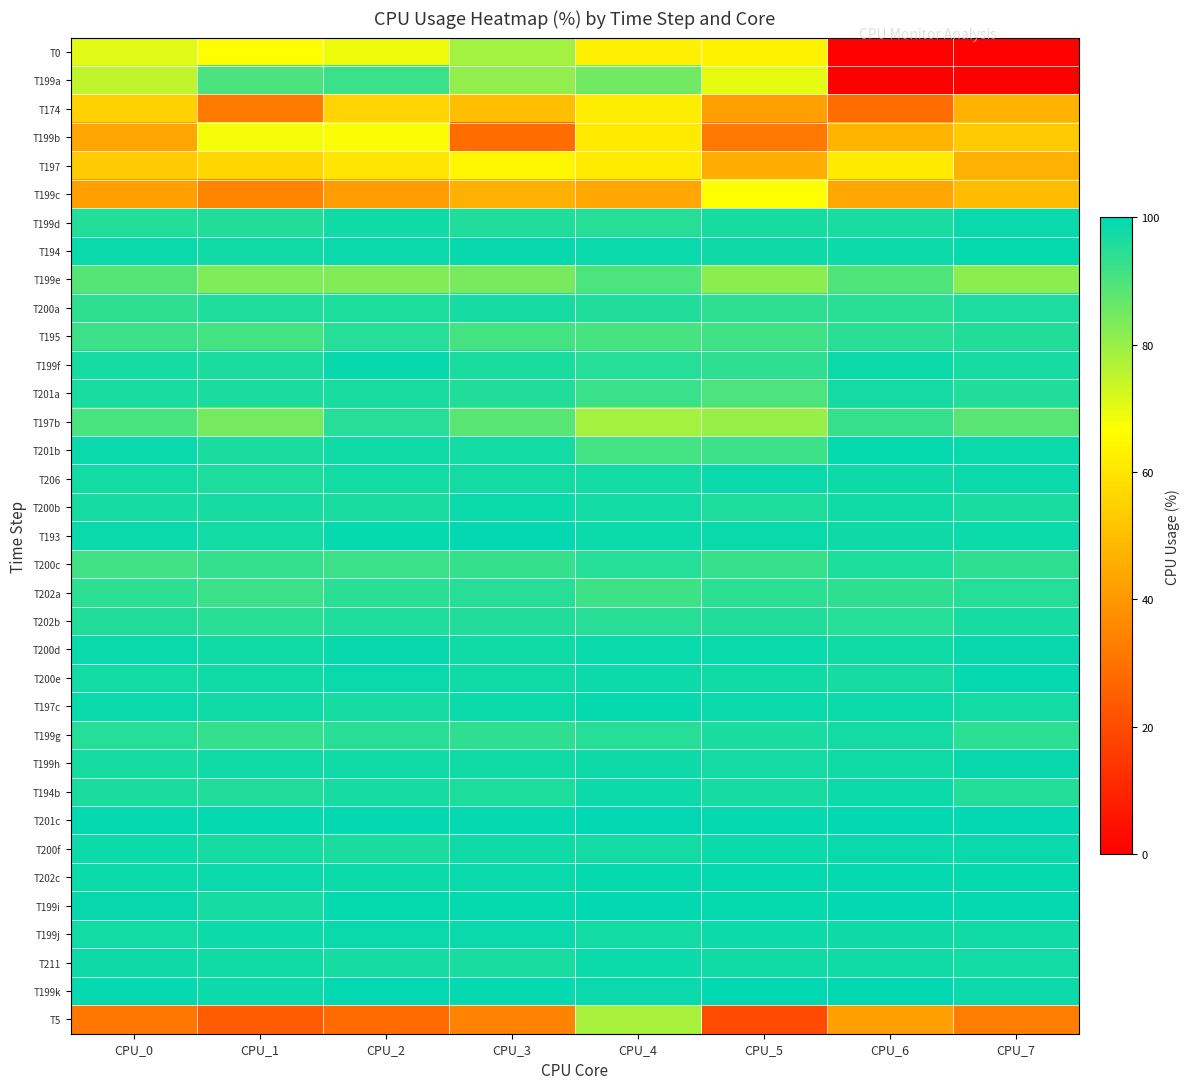

What is the difference between the highest and lowest values at CPU_6?

99.7